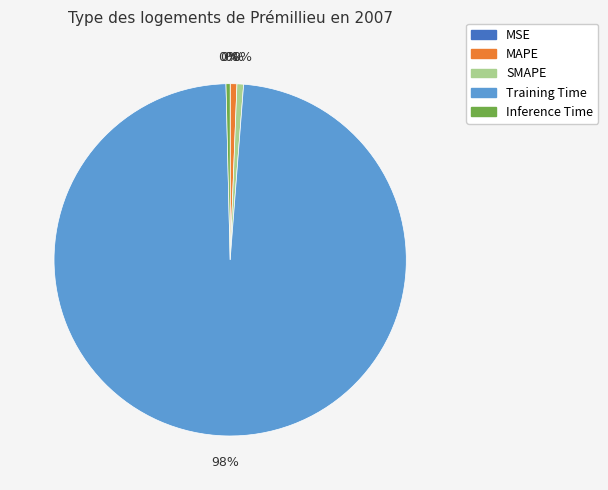

The Inference Time slice represents 0% of the pie. True or false?

True